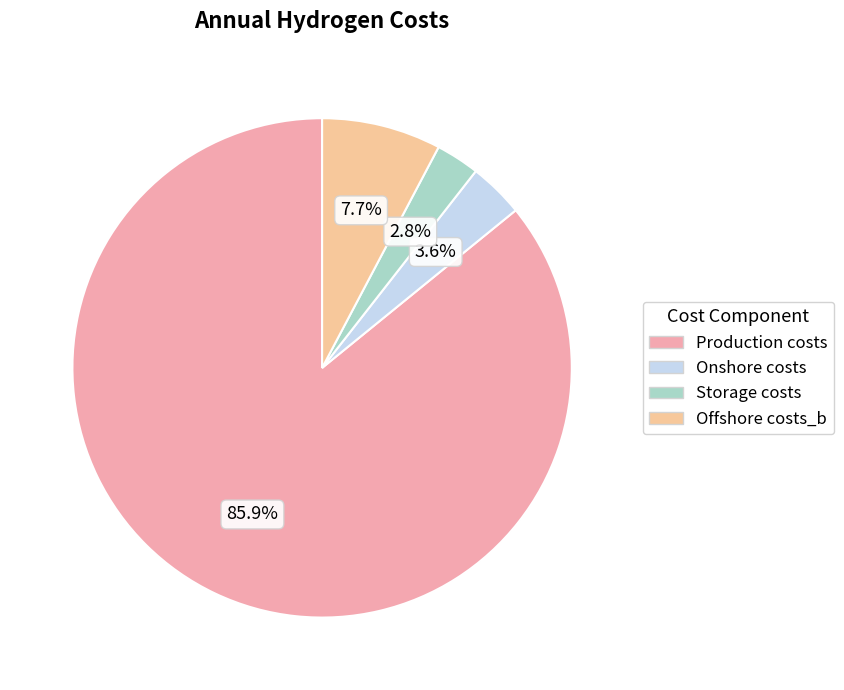

To the nearest percent, what portion does Storage costs represent?

3%